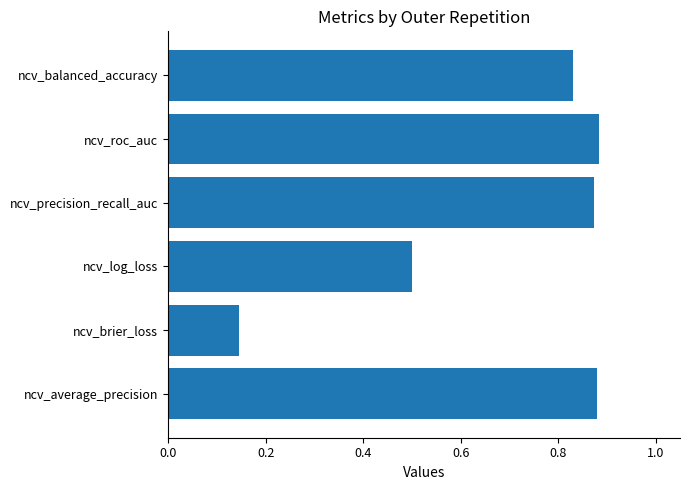

What is the average value?

0.7